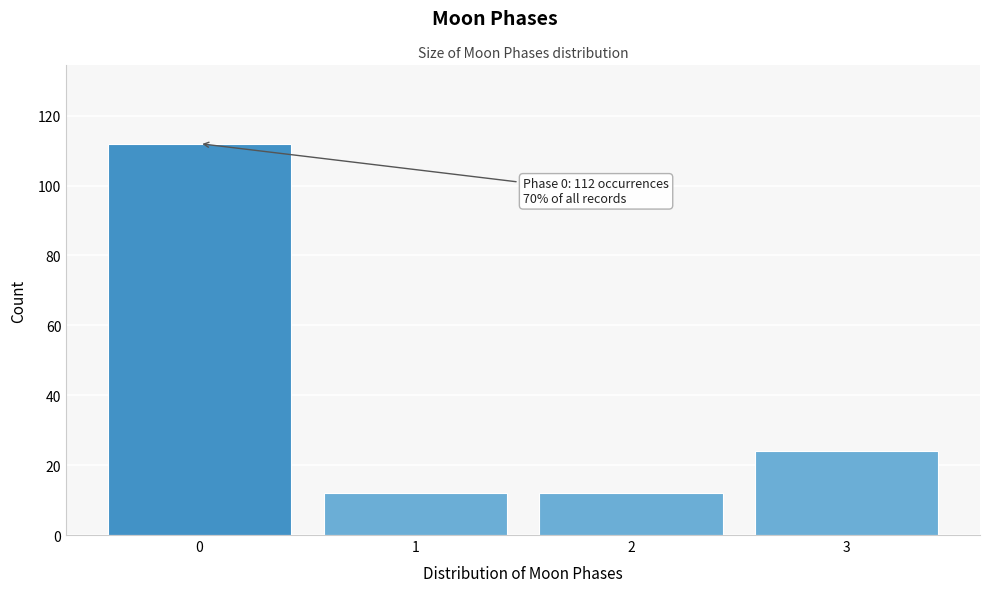

Reading left to right, transcribe all the data shown in this chart.

0=112	1=12	2=12	3=24